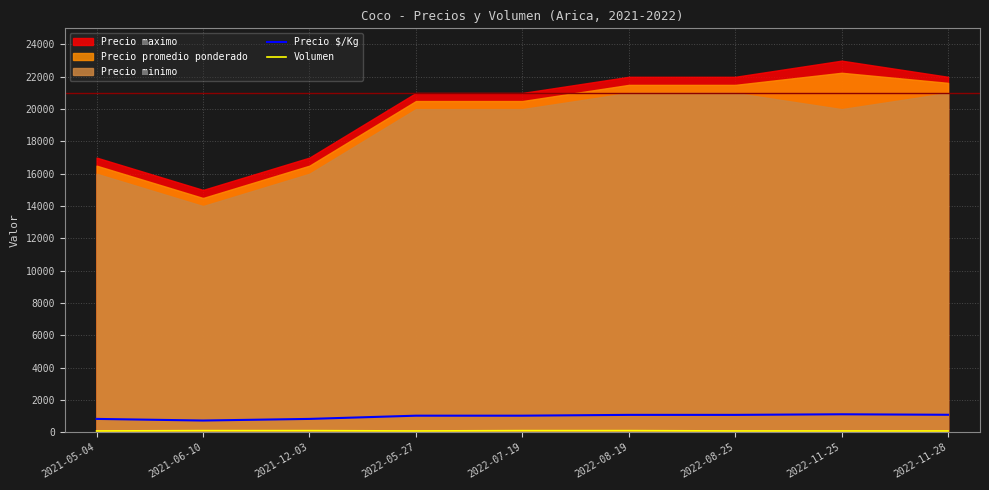

Does the chart have visible grid lines?

Yes